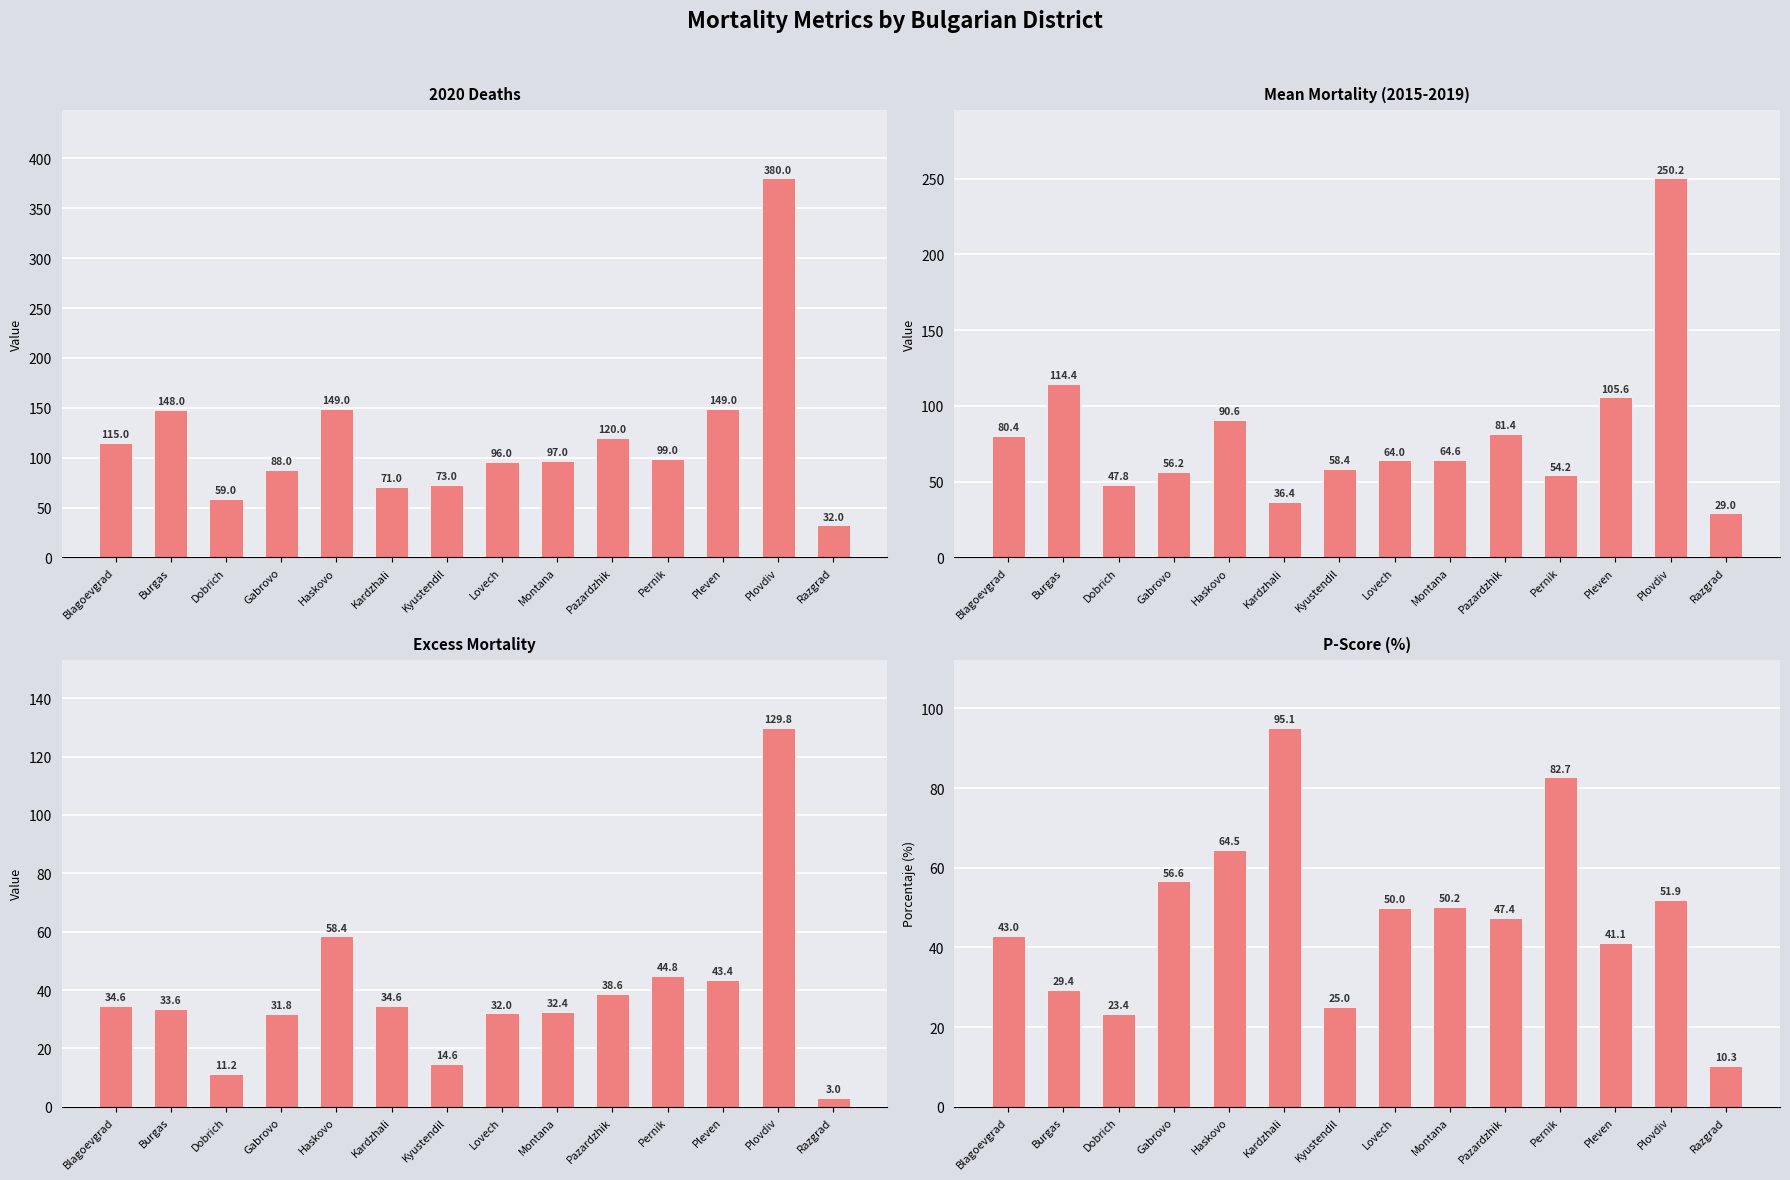

What are all the series names shown in the legend?

2020 Deaths, Mean Mortality, Excess Mortality, P_Score